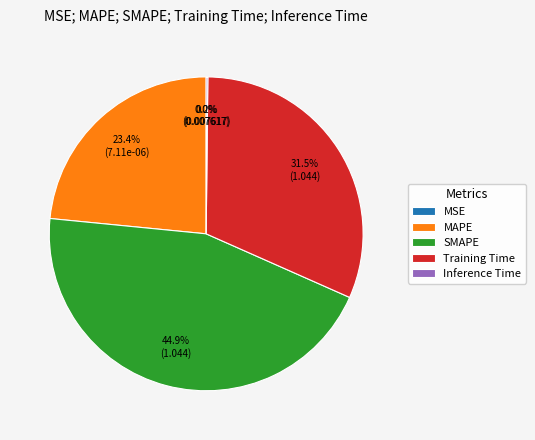

How much of the chart is everything except Training Time?

68.5%